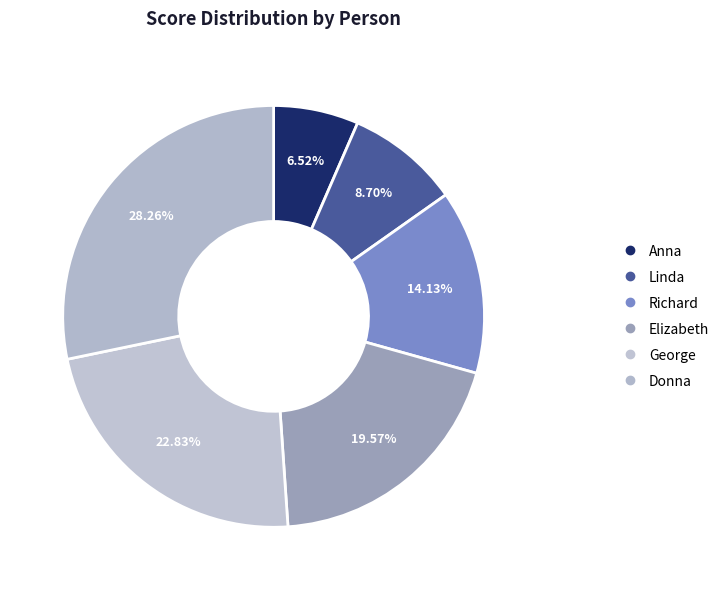

To the nearest percent, what portion does Richard represent?

14%